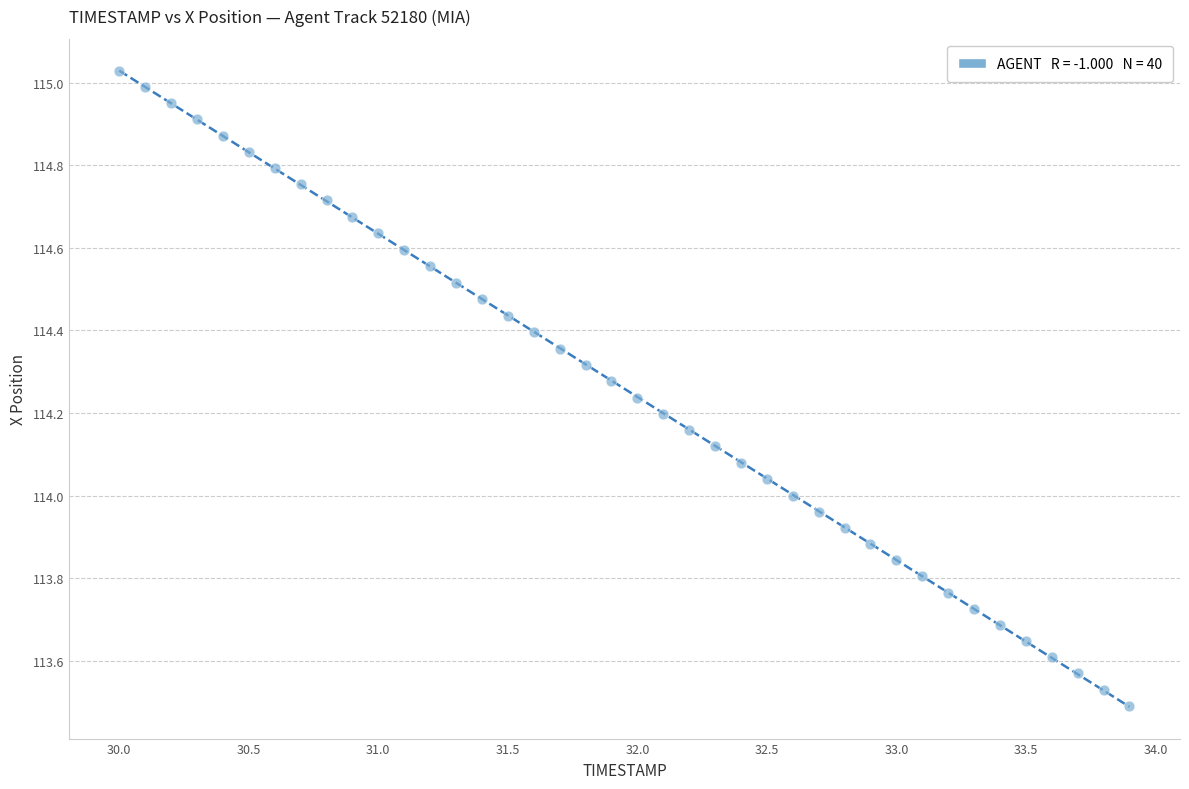

What is the range of Y values (max minus min)?

1.5